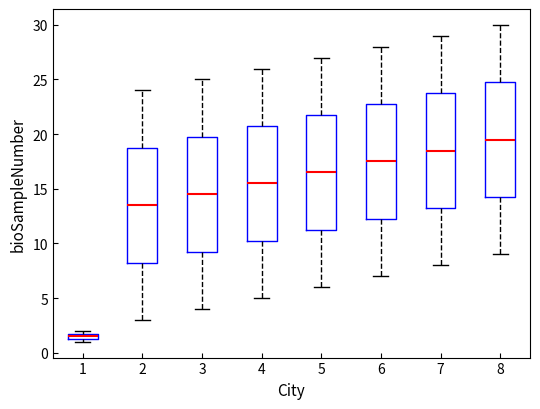

Where does the lower whisker of the box at x = 6 end on the y-axis? The values are not printed on the chart, so give them approximately, as read against the axis.

7.0